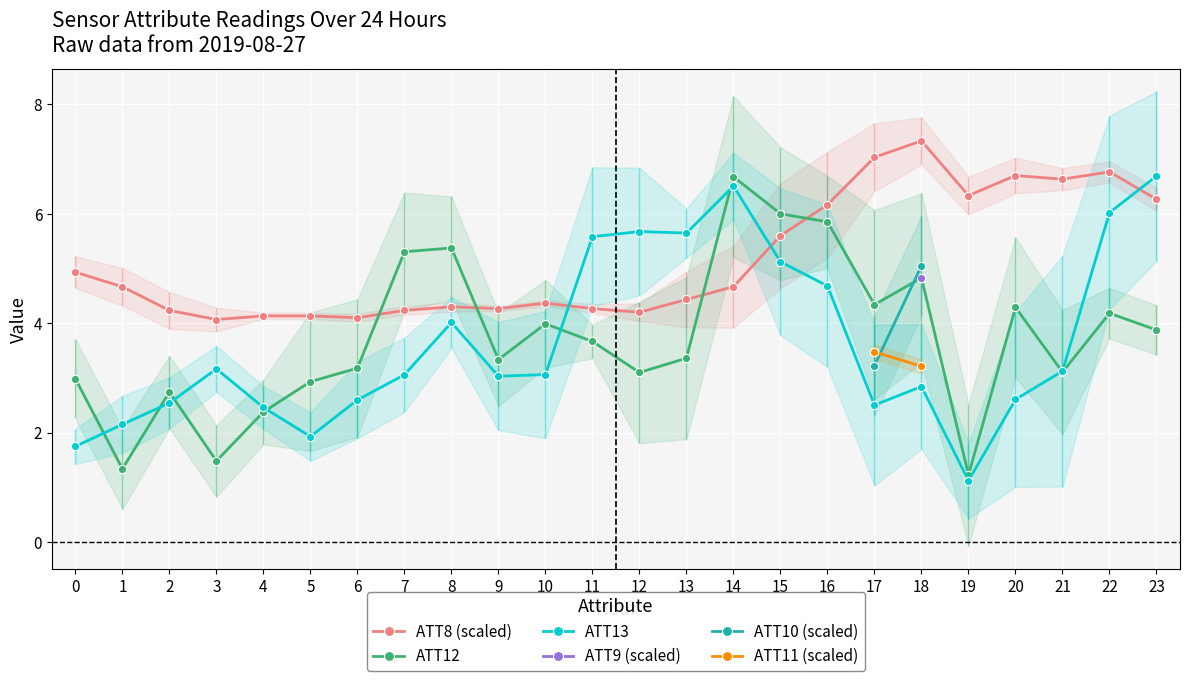

True or false: ATT12 has more than 0 interior local peaks.

True